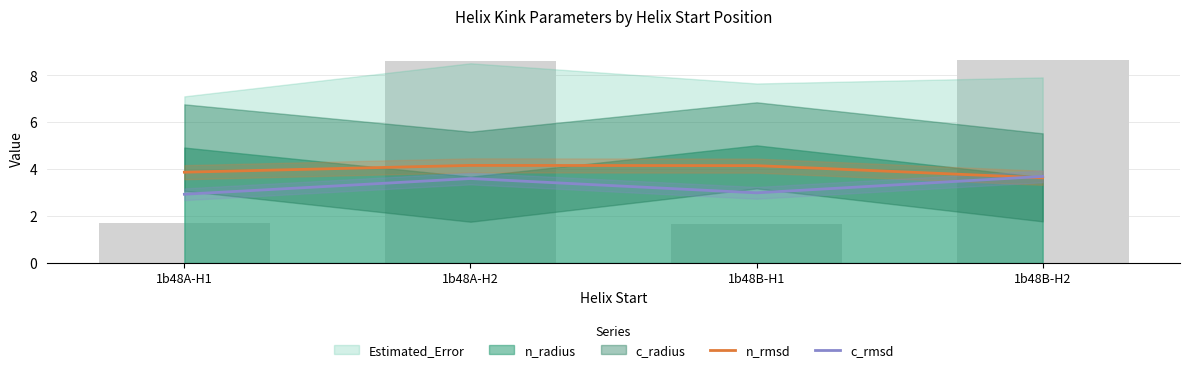

What is the value of the c_rmsd bar at the 4th from the left?

3.7